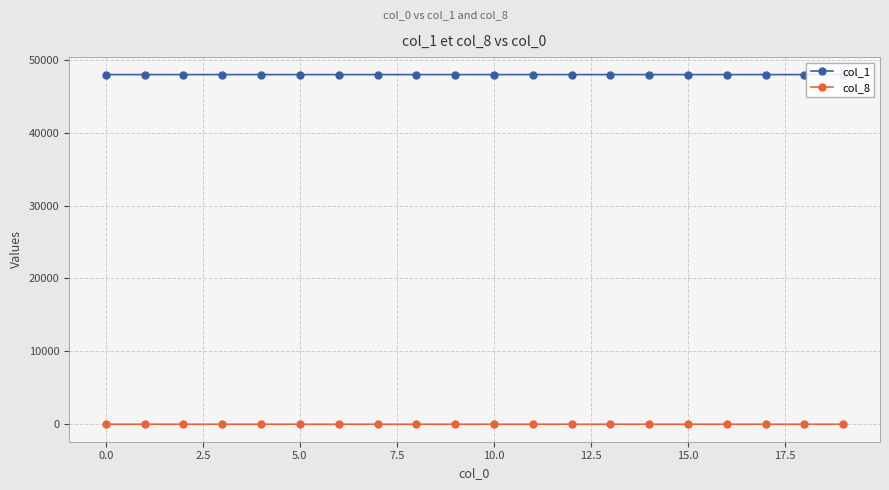

Which has a higher value, 10 or 15?

10